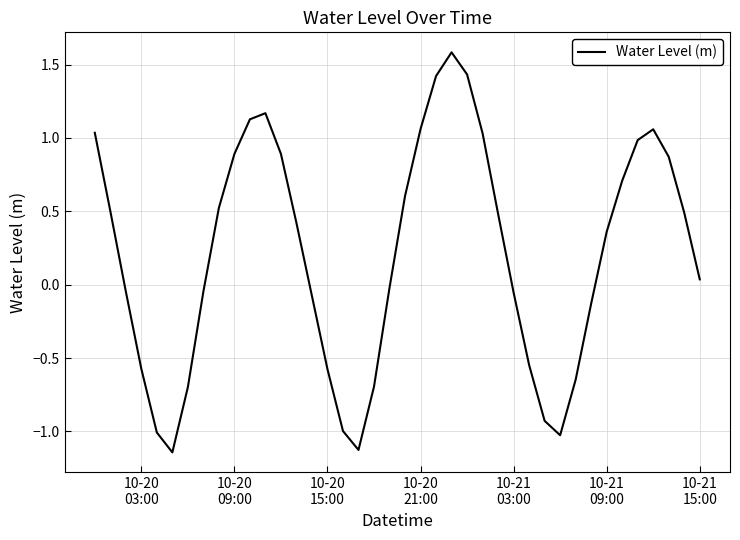

What is the greatest value displayed?

1.6